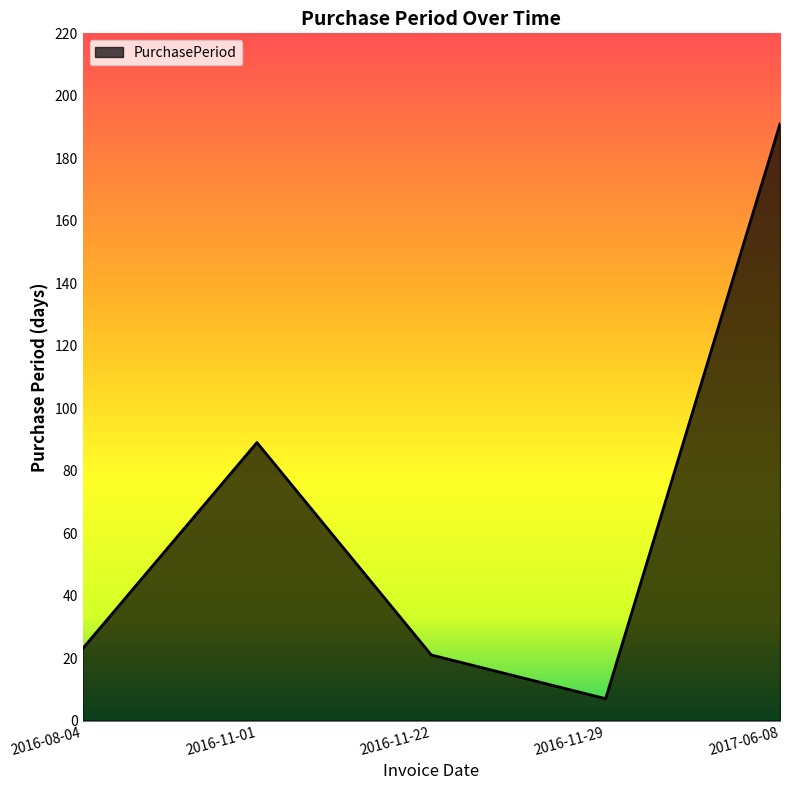

Where is the first local maximum?

2016-11-01